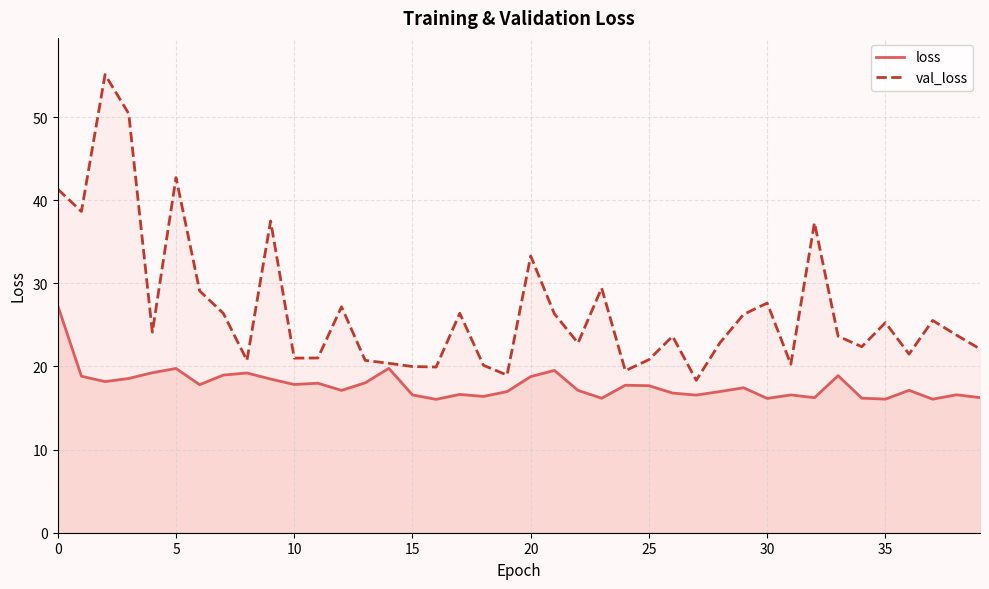

True or false: val_loss and loss cross at least once.

False